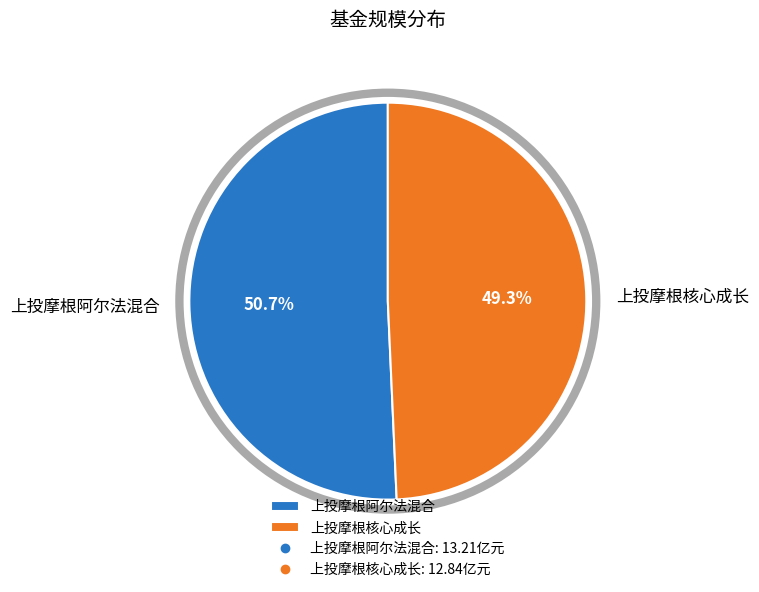

How many segments does this pie chart have?

2